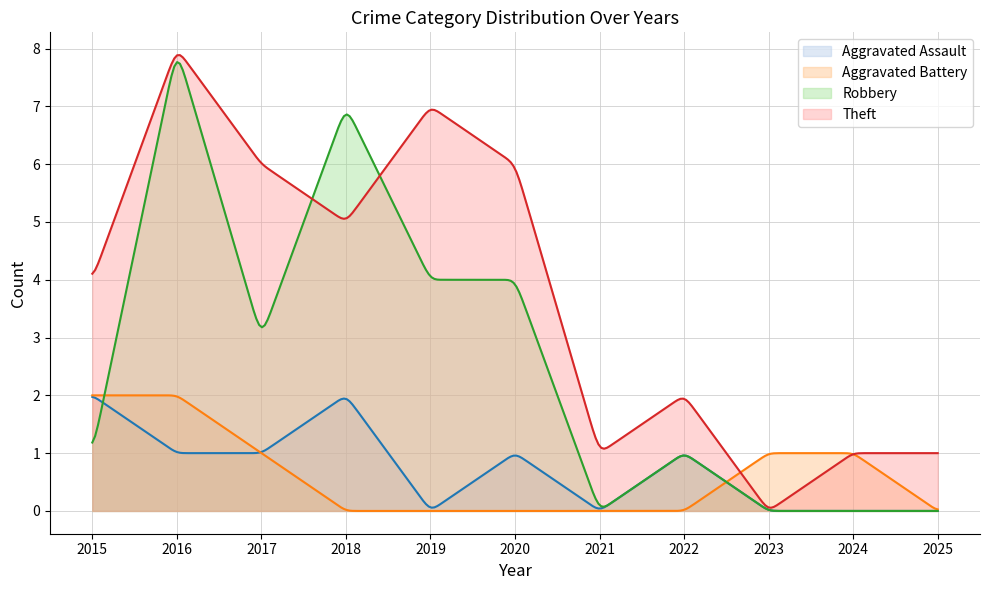

The Theft series shows 1 at 2025. True or false?

True